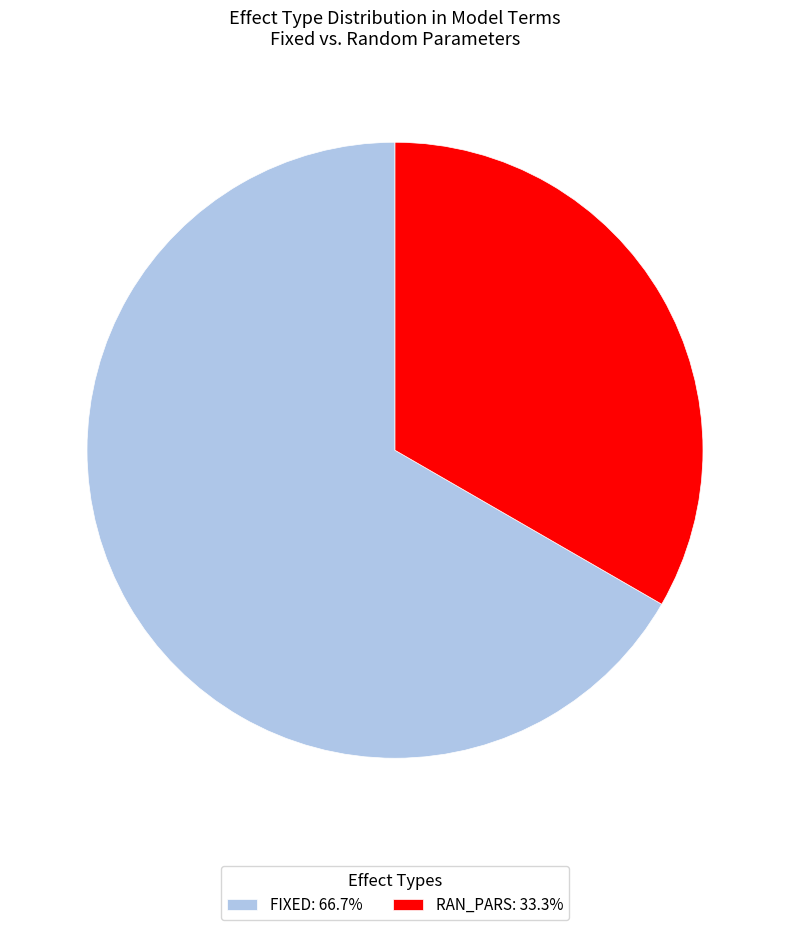

What is the ratio of the value at RAN_PARS: 33.3% to the value at FIXED: 66.7%?

0.5